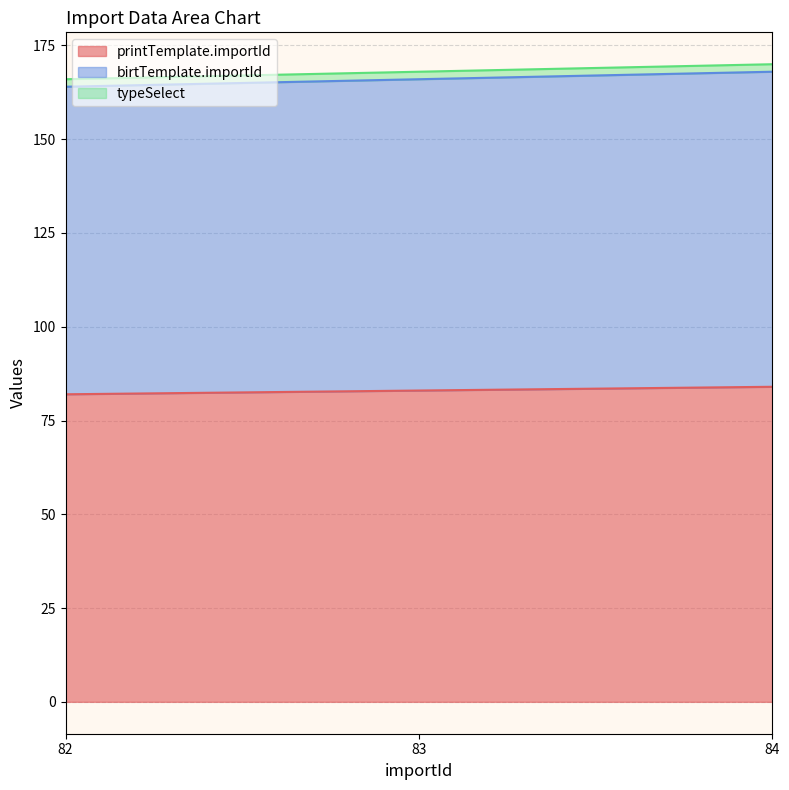

List the labels in order of printTemplate.importId value, smallest first.

82, 83, 84